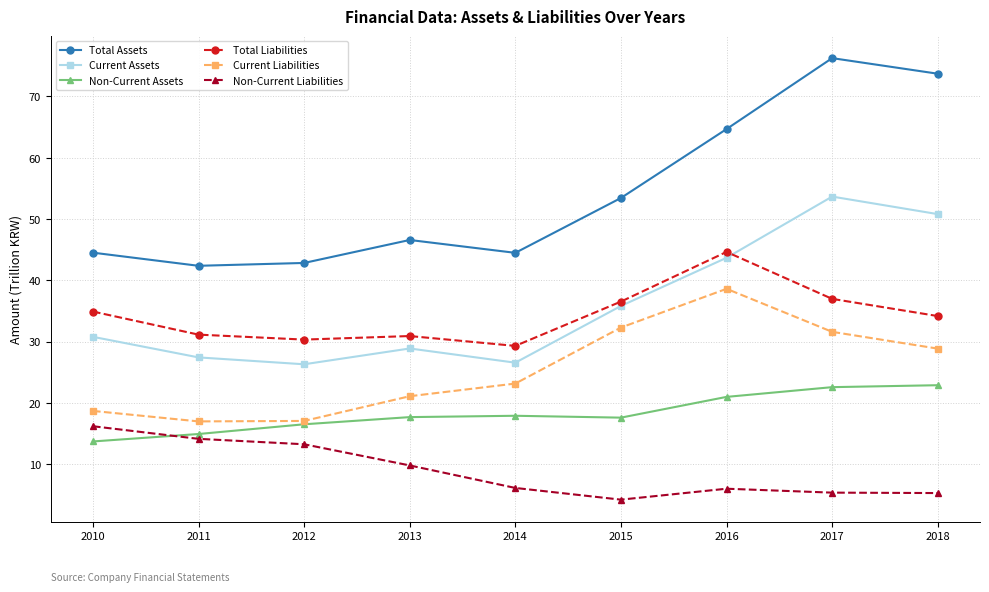

True or false: Current Liabilities and Non-Current Liabilities cross at least once.

False